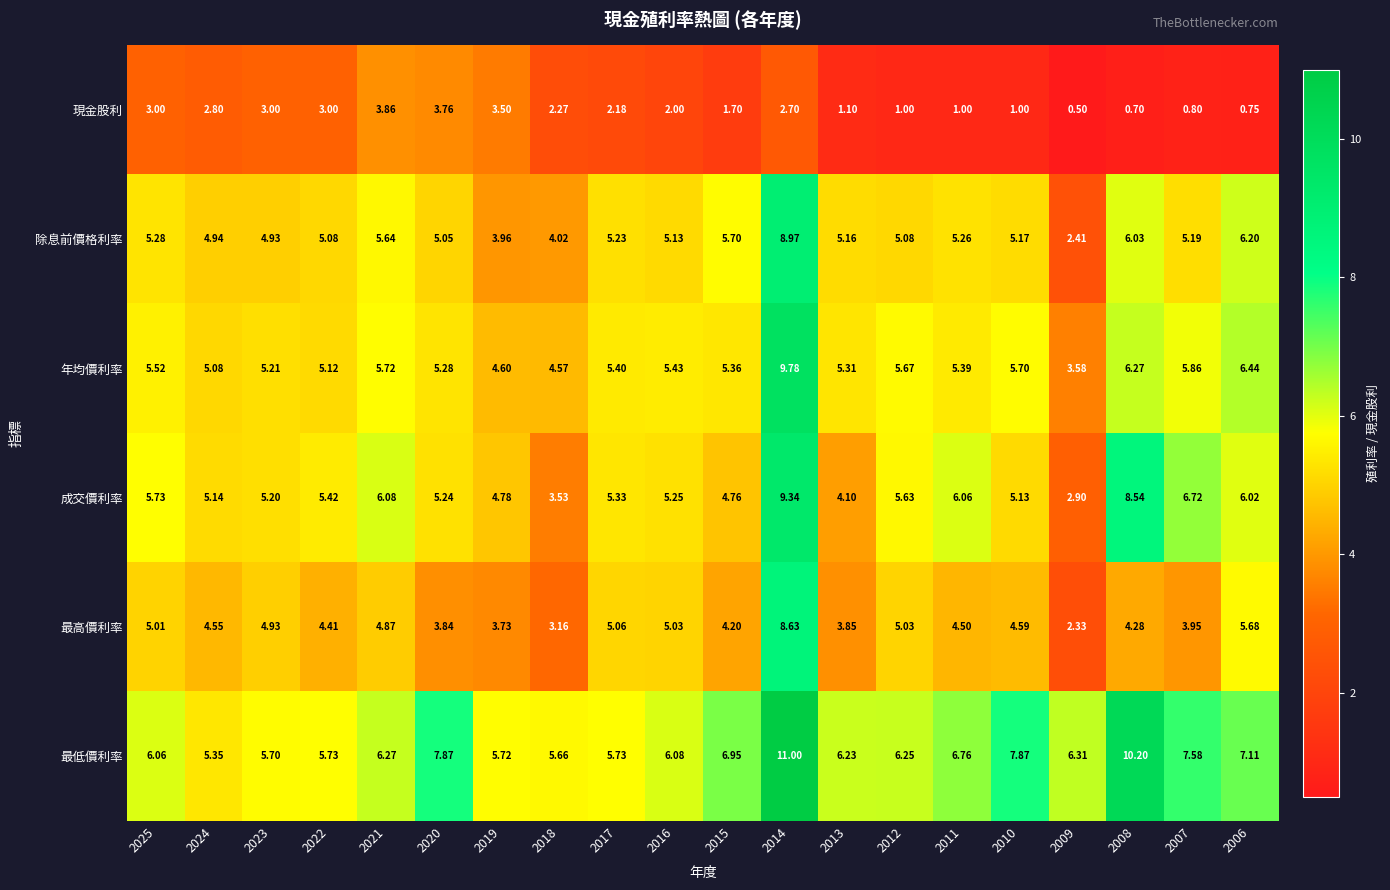

Which label corresponds to the largest value in the chart?

2014